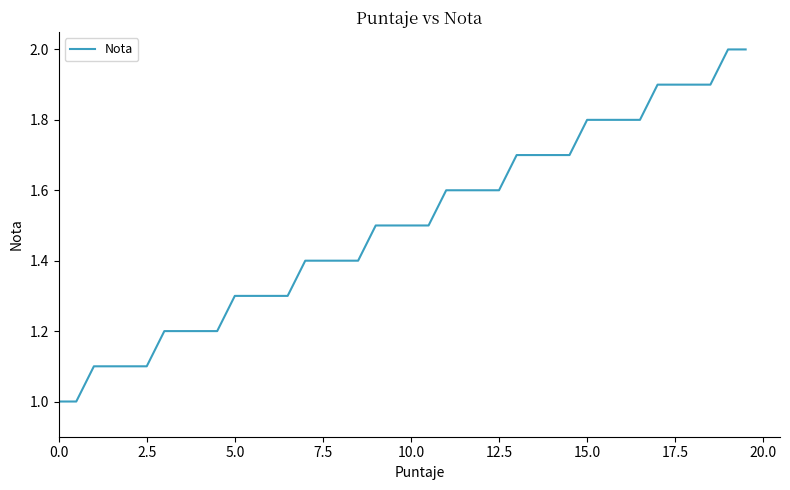

What is the maximum value shown in the chart?

2.0